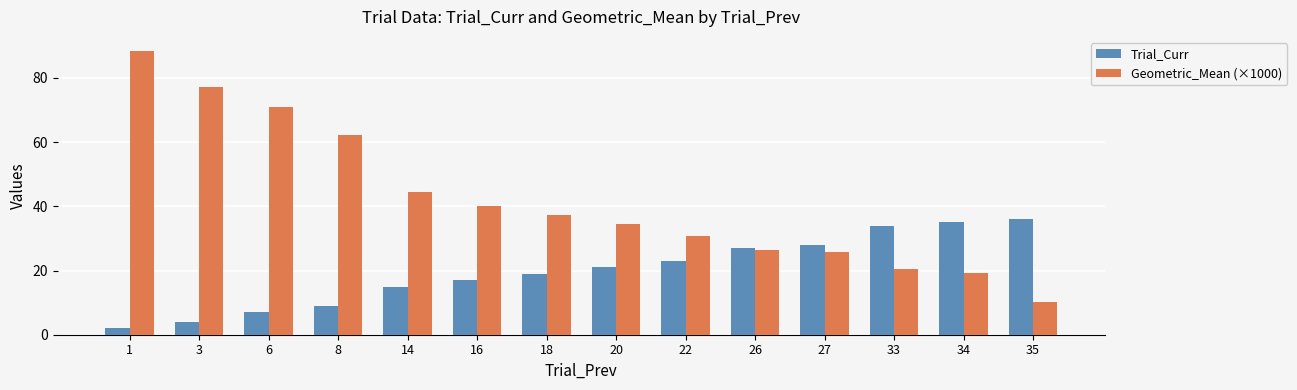

At which label does Geometric_Mean (×1000) first exceed 37?

1